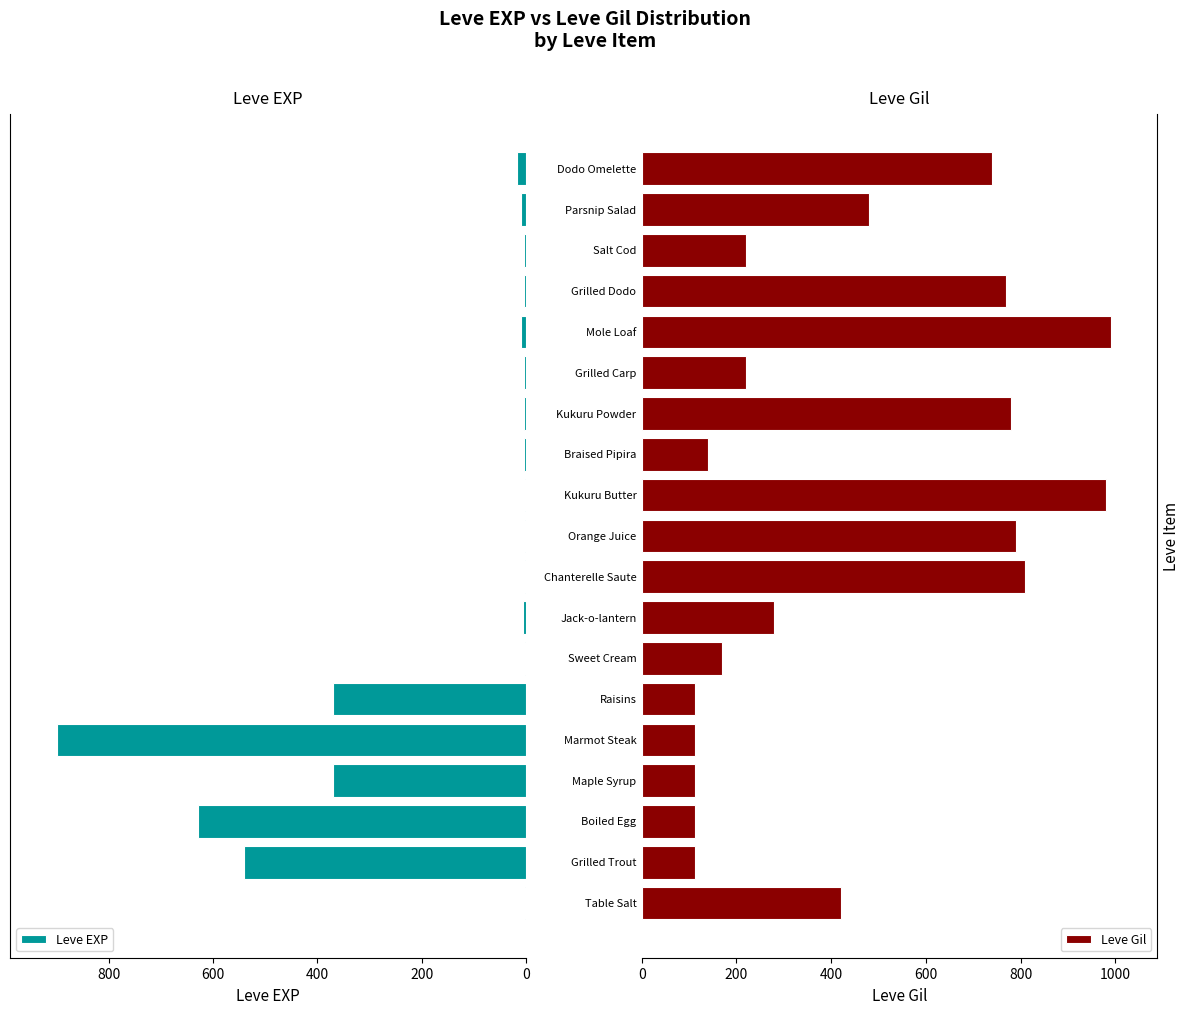

What is the difference between the maximum and second lowest values in the Leve Gil series?

878